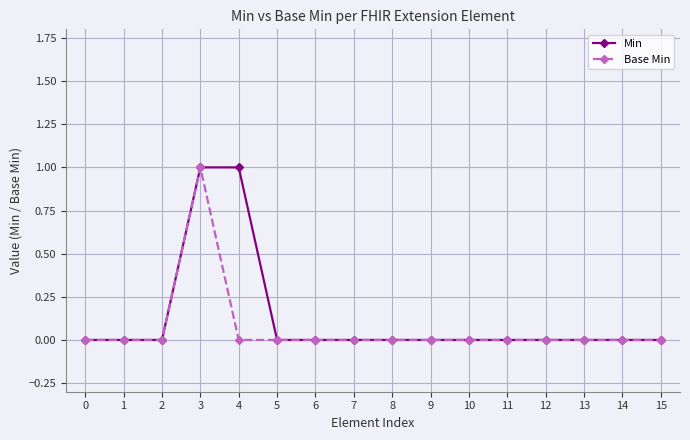

How many series are shown in this chart?

2